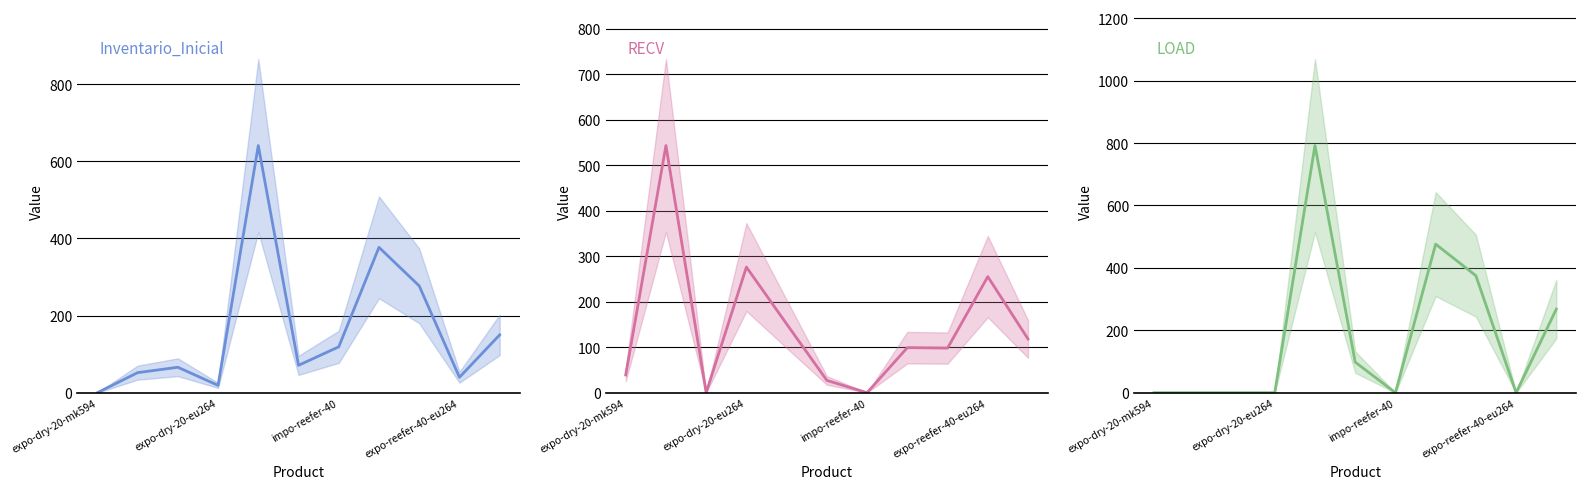

Count the LOAD values in the range 0 to 375.

9